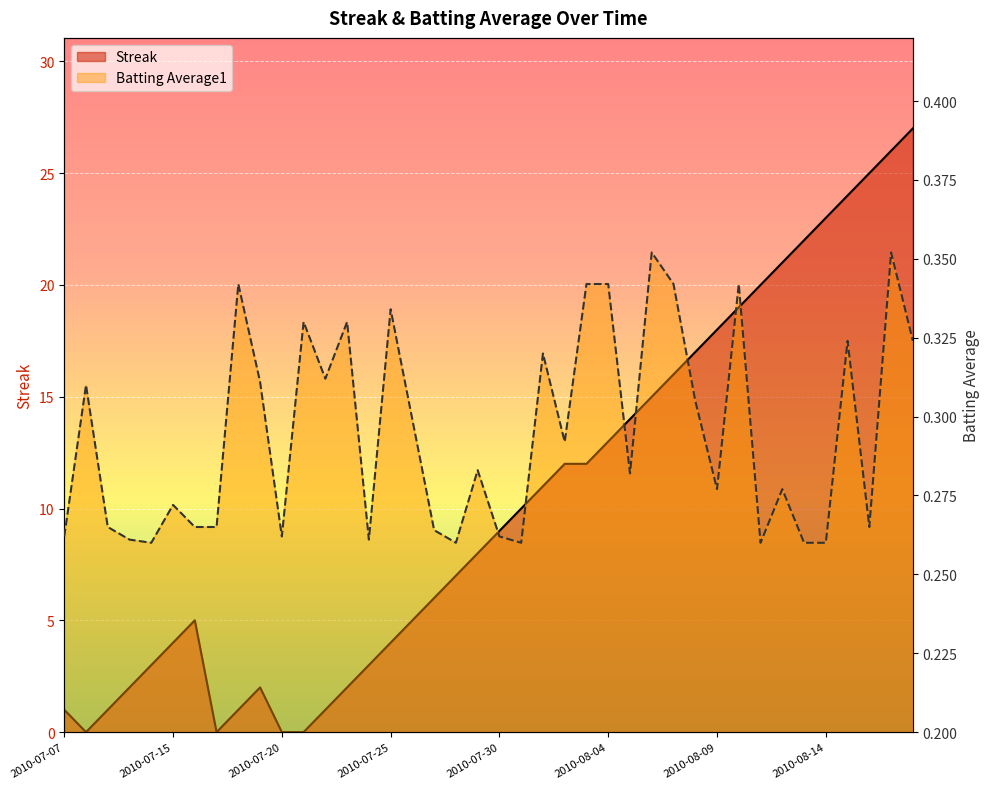

Rank the categories by Streak value from highest to lowest.

2010-08-18, 2010-08-17, 2010-08-16, 2010-08-15, 2010-08-14, 2010-08-13, 2010-08-12, 2010-08-11, 2010-08-10, 2010-08-09, 2010-08-08, 2010-08-07, 2010-08-06, 2010-08-05, 2010-08-04, 2010-08-02, 2010-08-03, 2010-08-01, 2010-07-31, 2010-07-30, 2010-07-29, 2010-07-28, 2010-07-27, 2010-07-16, 2010-07-26, 2010-07-15, 2010-07-25, 2010-07-11, 2010-07-24, 2010-07-10, 2010-07-19, 2010-07-23, 2010-07-07, 2010-07-09, 2010-07-18, 2010-07-22, 2010-07-08, 2010-07-17, 2010-07-20, 2010-07-21